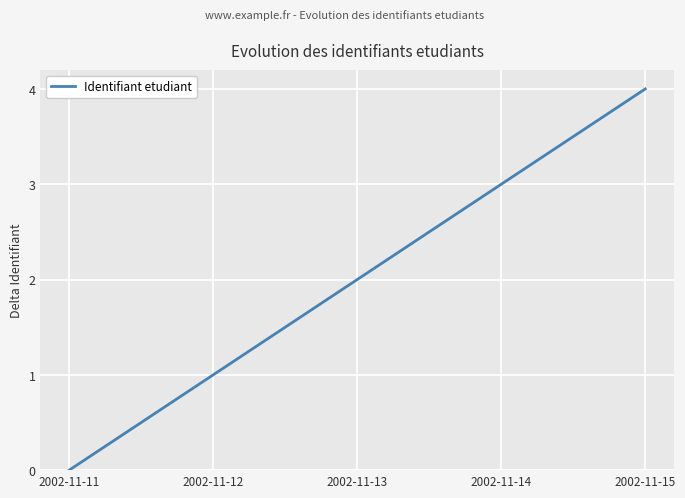

How many values are above zero?

4